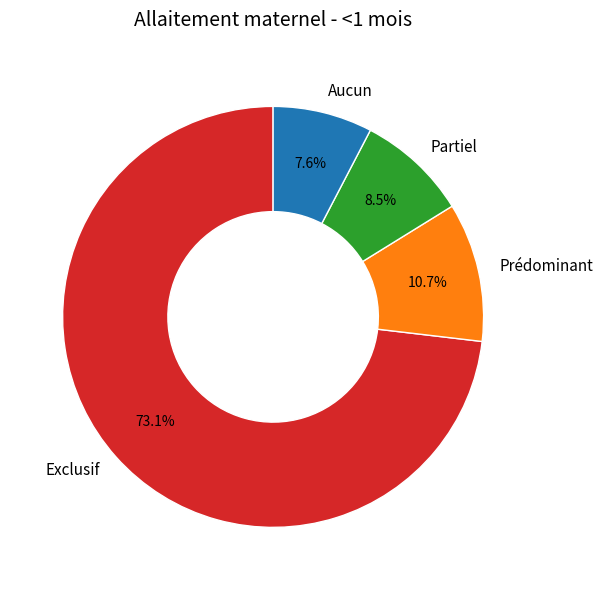

Is there any slice that represents more than half of the pie?

Yes